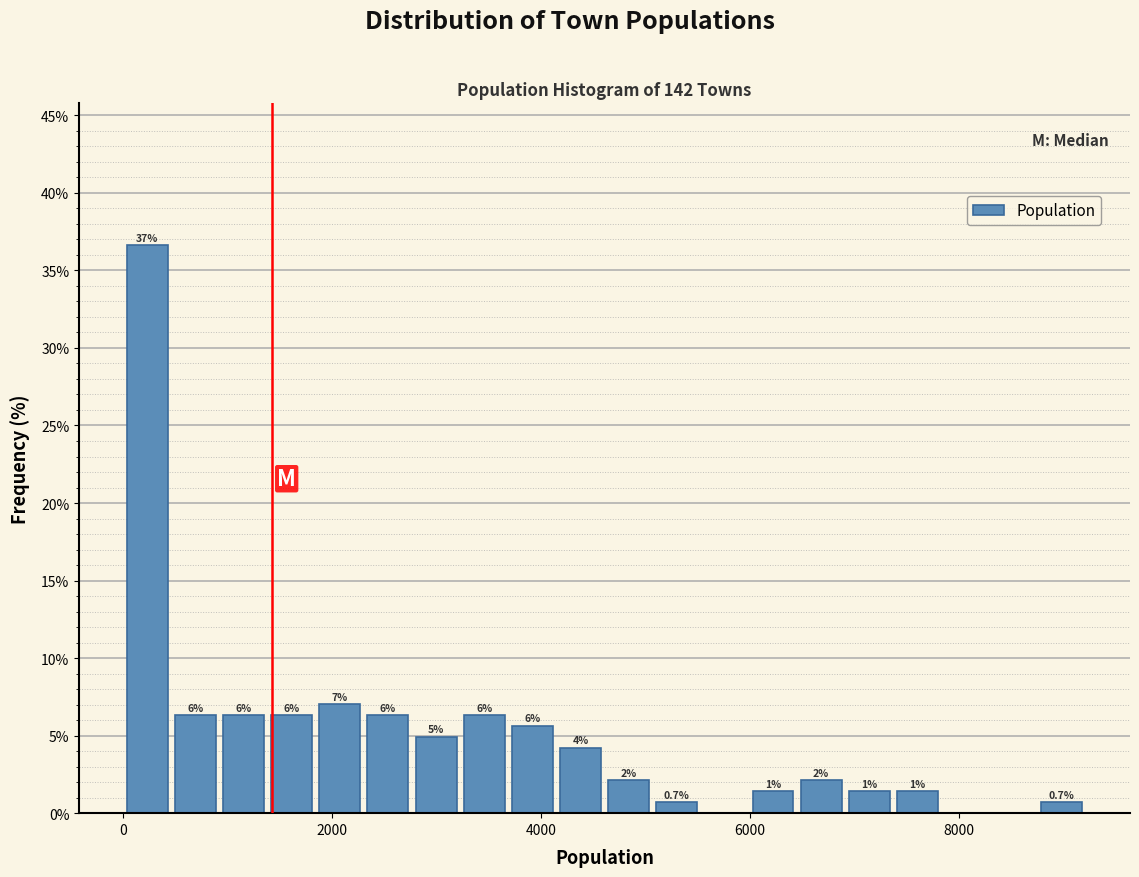

Read against the x-axis, roughly where is the centre of the tallest bar?

200